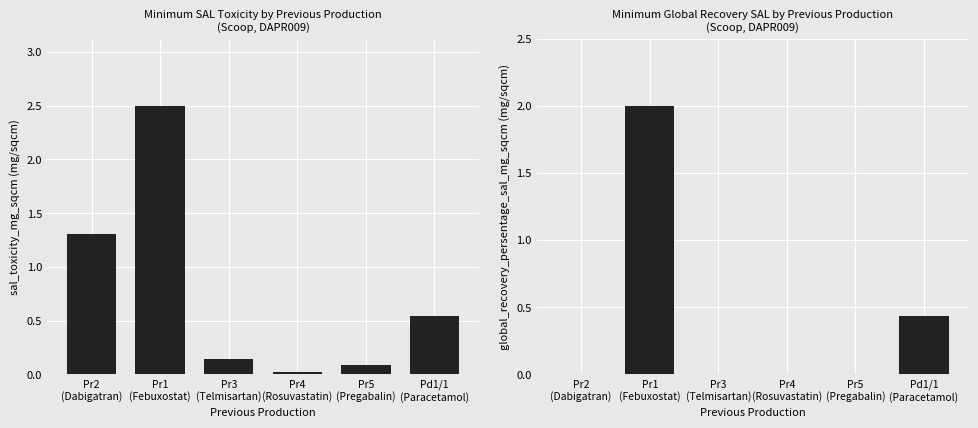

Are the bars grouped side by side (vs. stacked)?

Yes